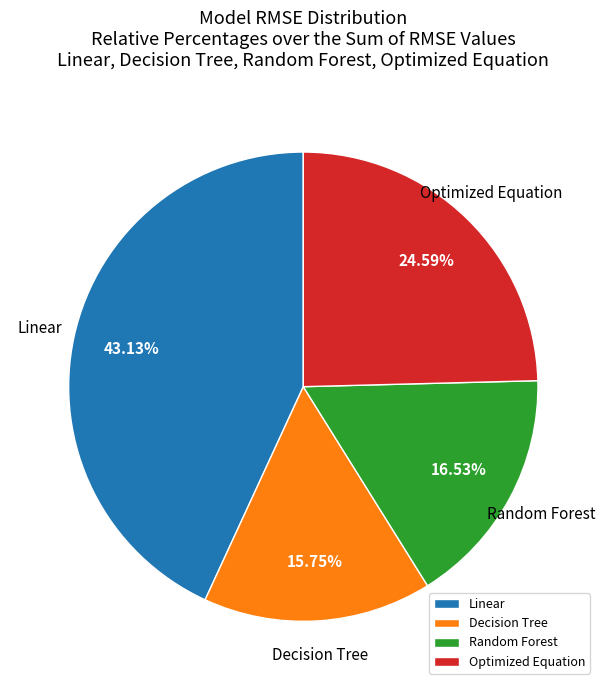

What is the total percentage of Linear and Decision Tree?

58.9%